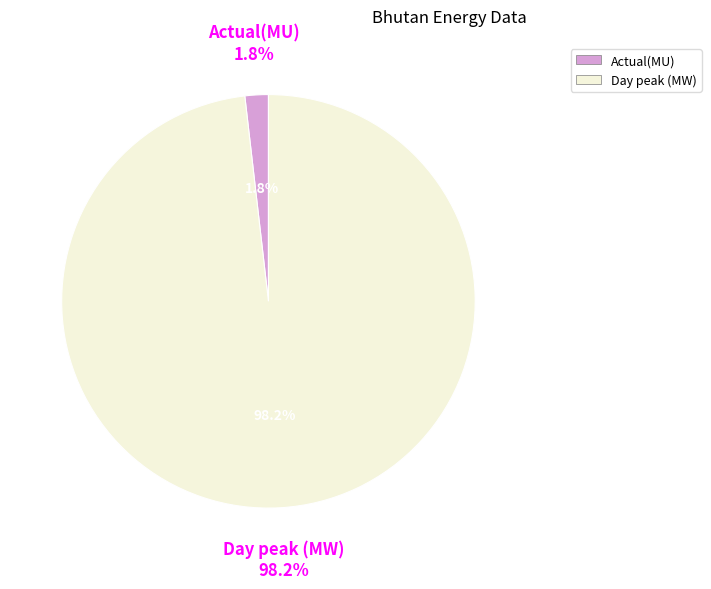

Is there any slice that represents more than half of the pie?

Yes